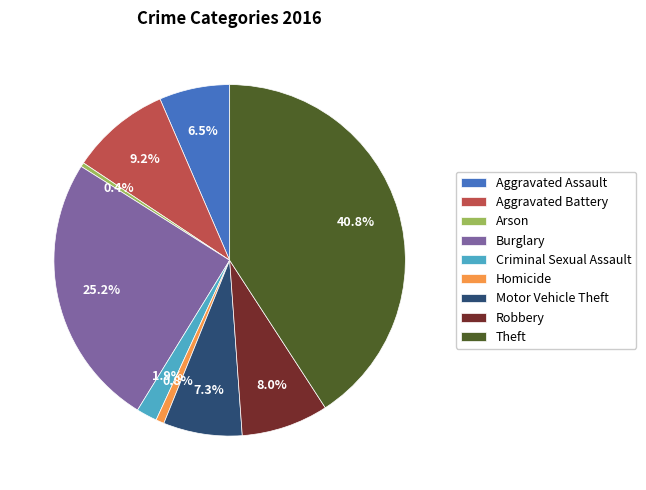

What is the ratio of the value at Burglary to the value at Aggravated Assault?

3.9